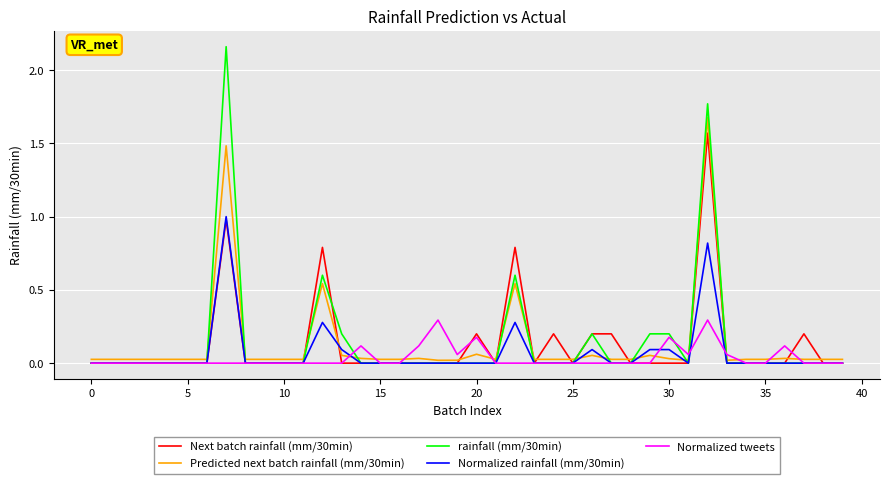

True or false: Normalized rainfall (mm/30min) has more than 1 points higher than both neighbors.

True